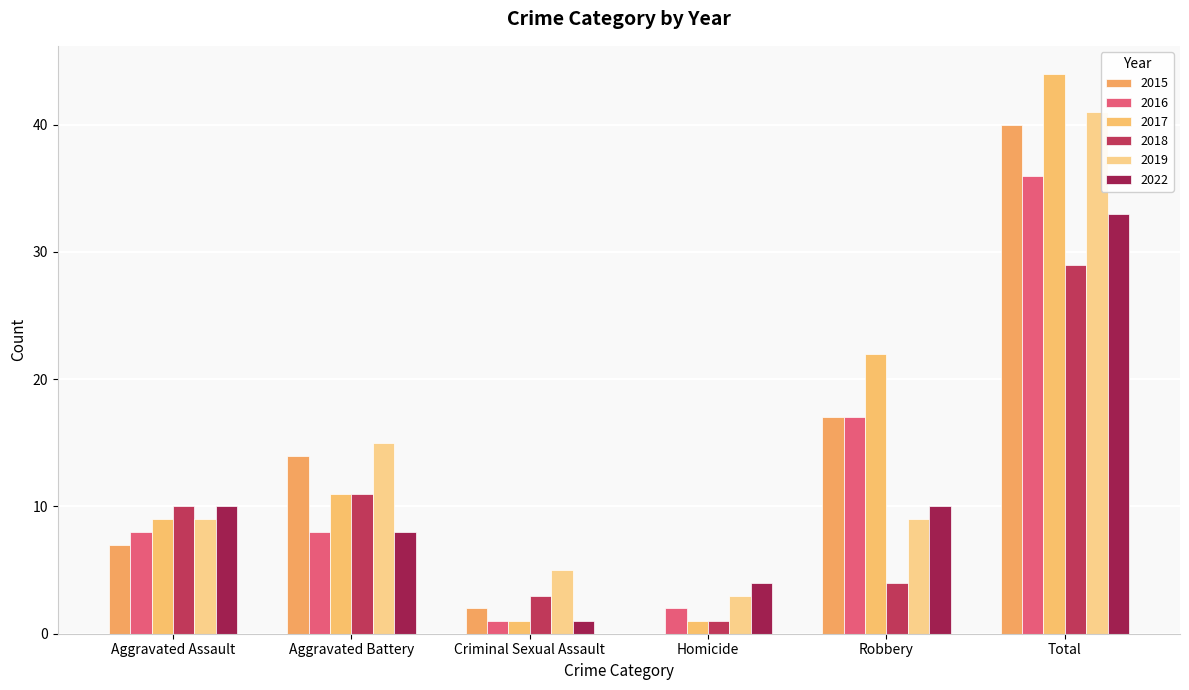

How many distinct data groups are displayed?

6